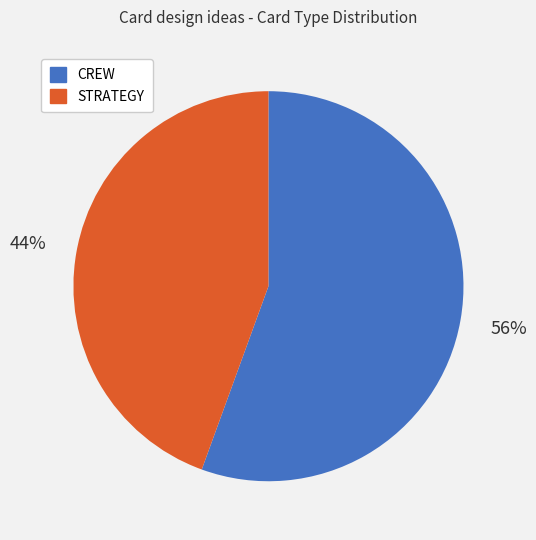

Do STRATEGY and CREW together represent more than half of the pie?

Yes